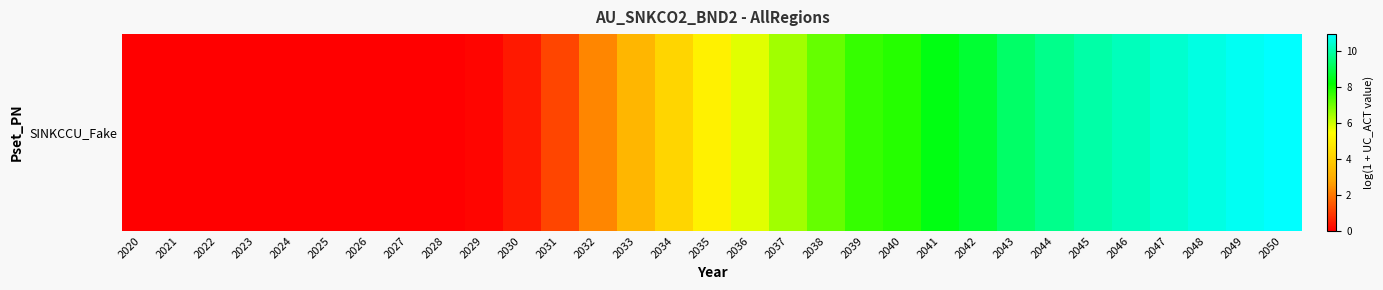

Is it true that the value at 2048 is 10.6?

True